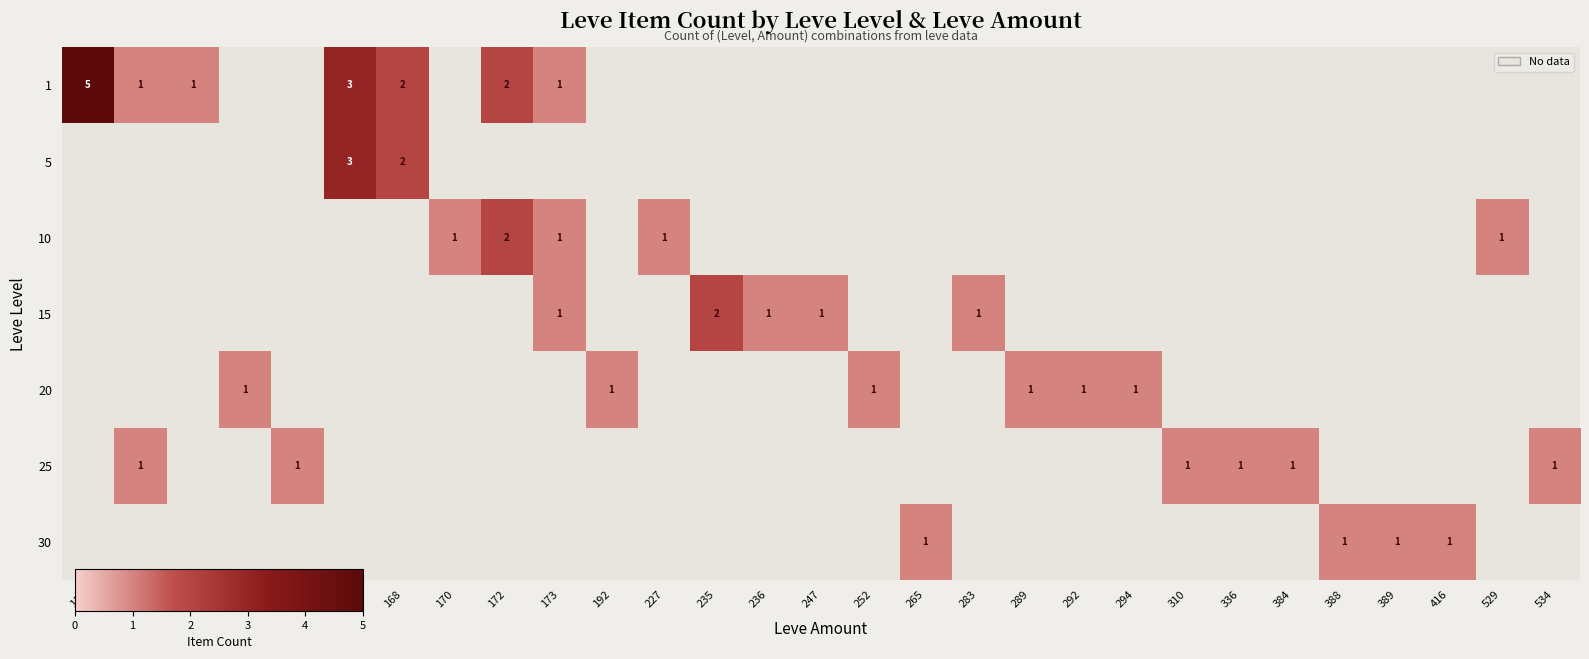

Is it true that row_3 equals 1 at 227?

False